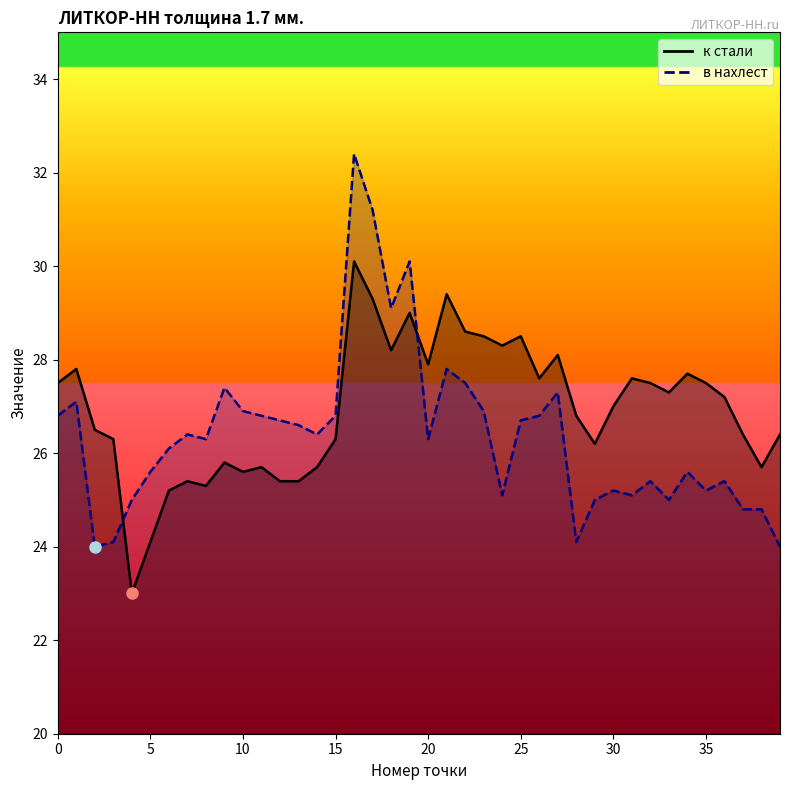

Reading left to right, what are all the values shown in this chart?

к стали: 0=27.5	1=27.8	2=26.5	3=26.3	4=23.0	5=24.1	6=25.2	7=25.4	8=25.3	9=25.8	10=25.6	11=25.7	12=25.4	13=25.4	14=25.7	15=26.3	16=30.1	17=29.3	18=28.2	19=29.0	20=27.9	21=29.4	22=28.6	23=28.5	24=28.3	25=28.5	26=27.6	27=28.1	28=26.8	29=26.2	30=27.0	31=27.6	32=27.5	33=27.3	34=27.7	35=27.5	36=27.2	37=26.4	38=25.7	39=26.4
в нахлест: 0=26.8	1=27.1	2=24.0	3=24.1	4=25.0	5=25.6	6=26.1	7=26.4	8=26.3	9=27.4	10=26.9	11=26.8	12=26.7	13=26.6	14=26.4	15=26.8	16=32.4	17=31.2	18=29.1	19=30.1	20=26.3	21=27.8	22=27.5	23=26.9	24=25.1	25=26.7	26=26.8	27=27.3	28=24.1	29=25.0	30=25.2	31=25.1	32=25.4	33=25.0	34=25.6	35=25.2	36=25.4	37=24.8	38=24.8	39=24.0